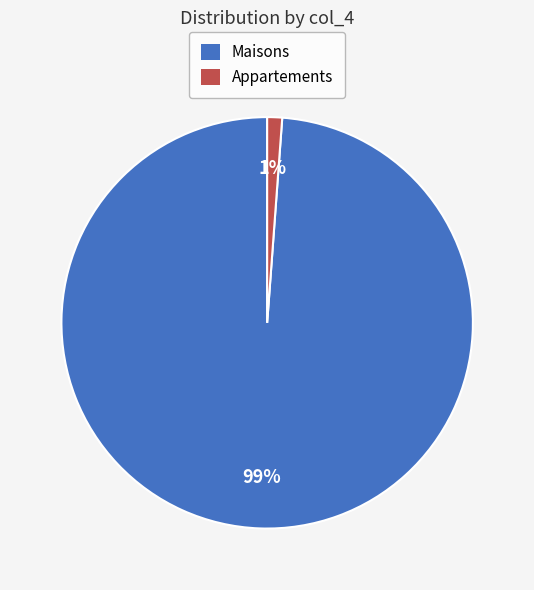

Is the sum of Maisons and Appartements greater than half?

Yes